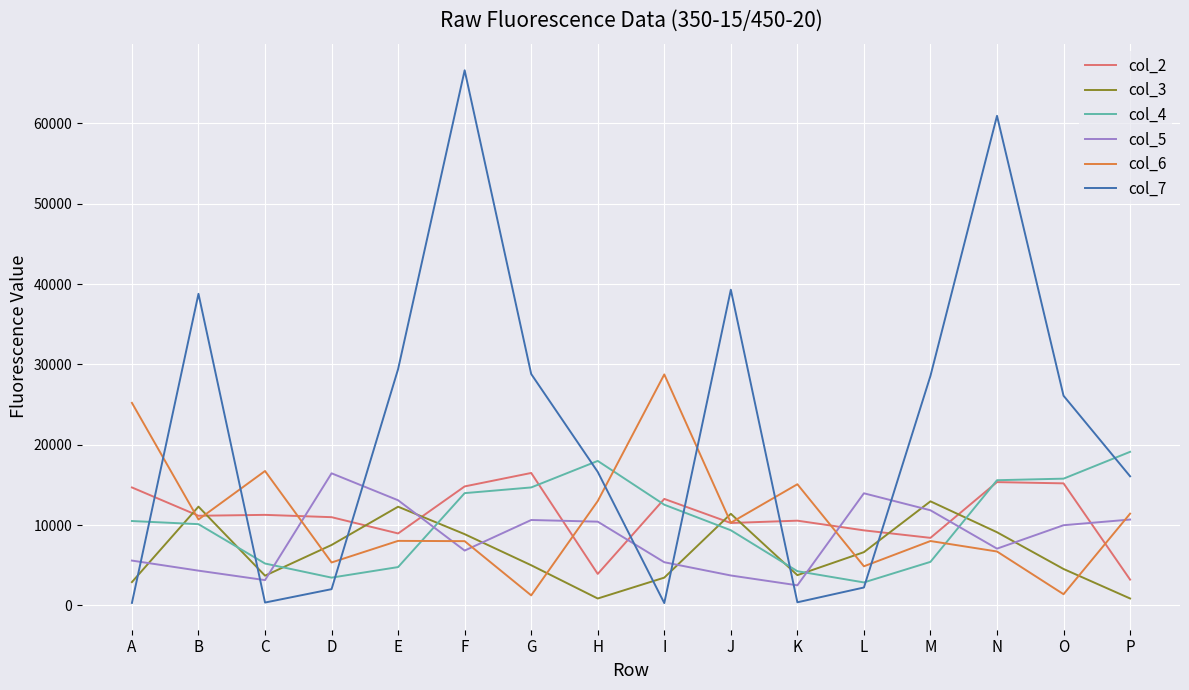

Where do col_7 and col_3 first cross each other?

A and B